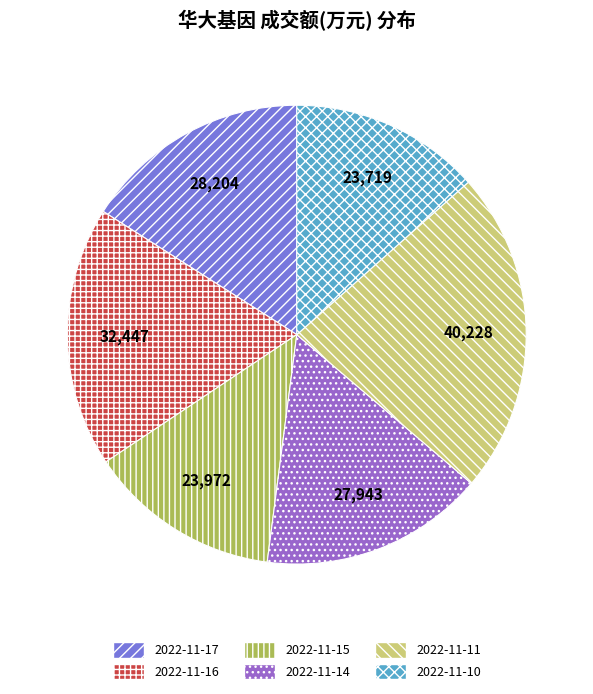

The 2022-11-14 slice represents 28% of the pie. True or false?

False